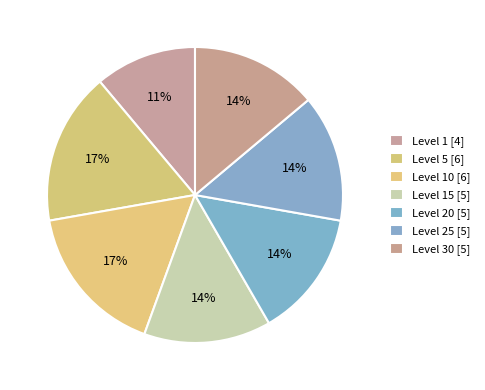

How many slices are in this pie chart?

7